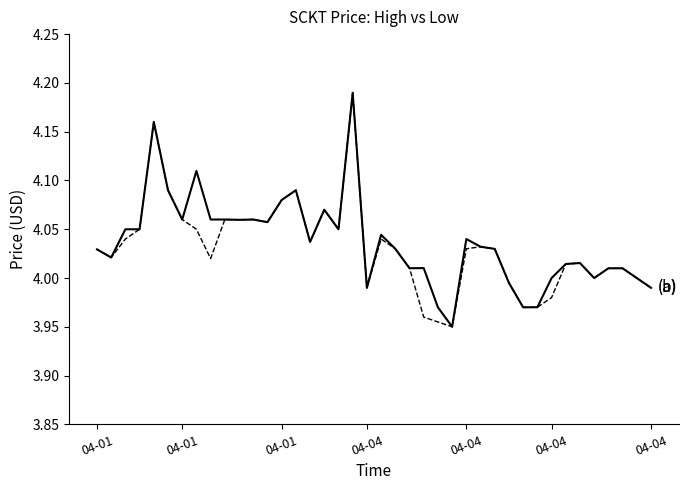

Is this an area chart (filled region under the line)?

No